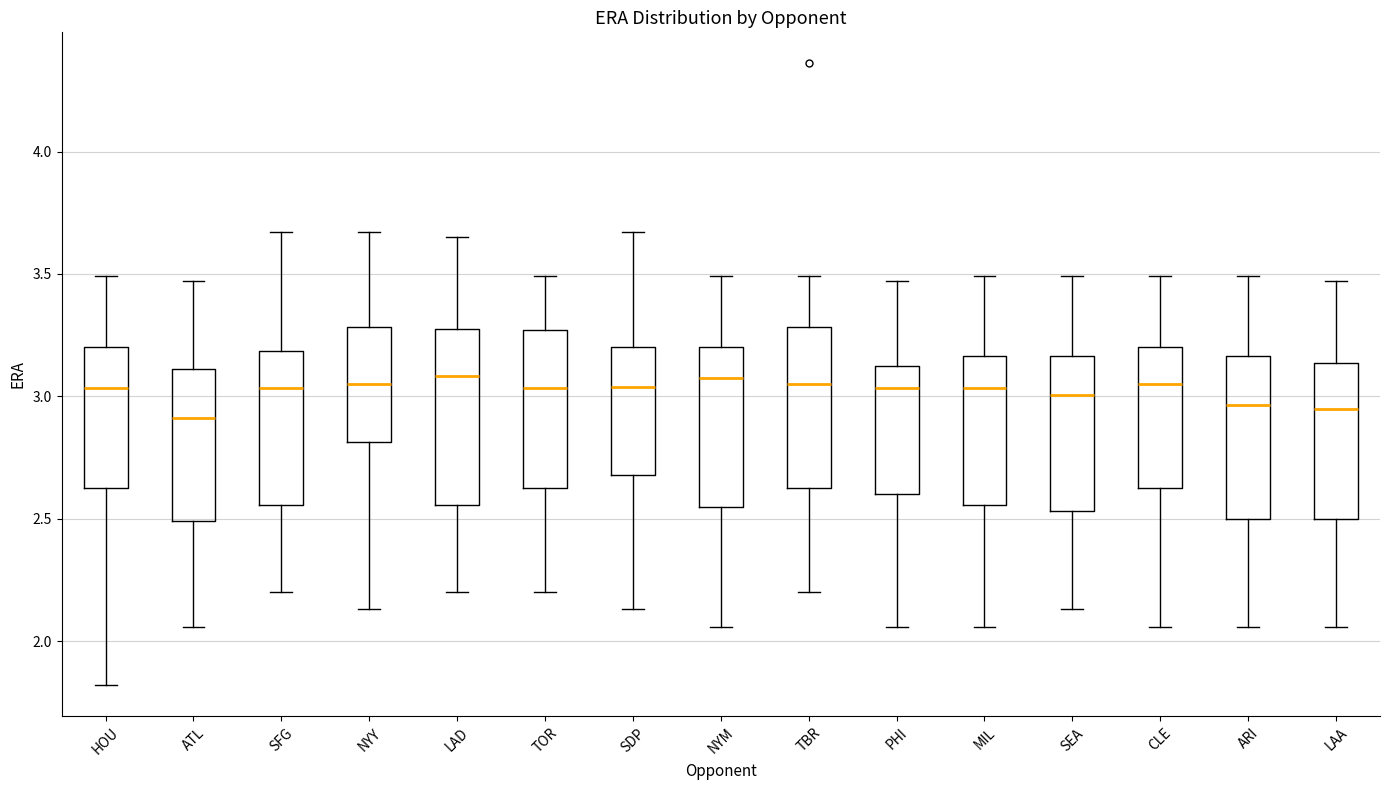

Which box is the tallest, from its lower edge to its upper edge?

LAD